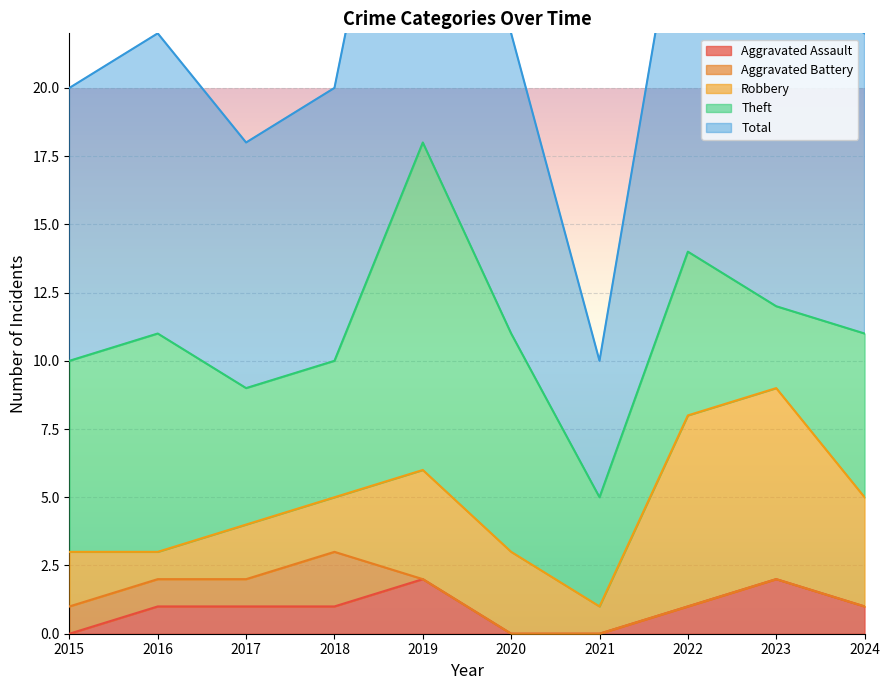

Is it true that Aggravated Assault equals 0 at 2015?

True